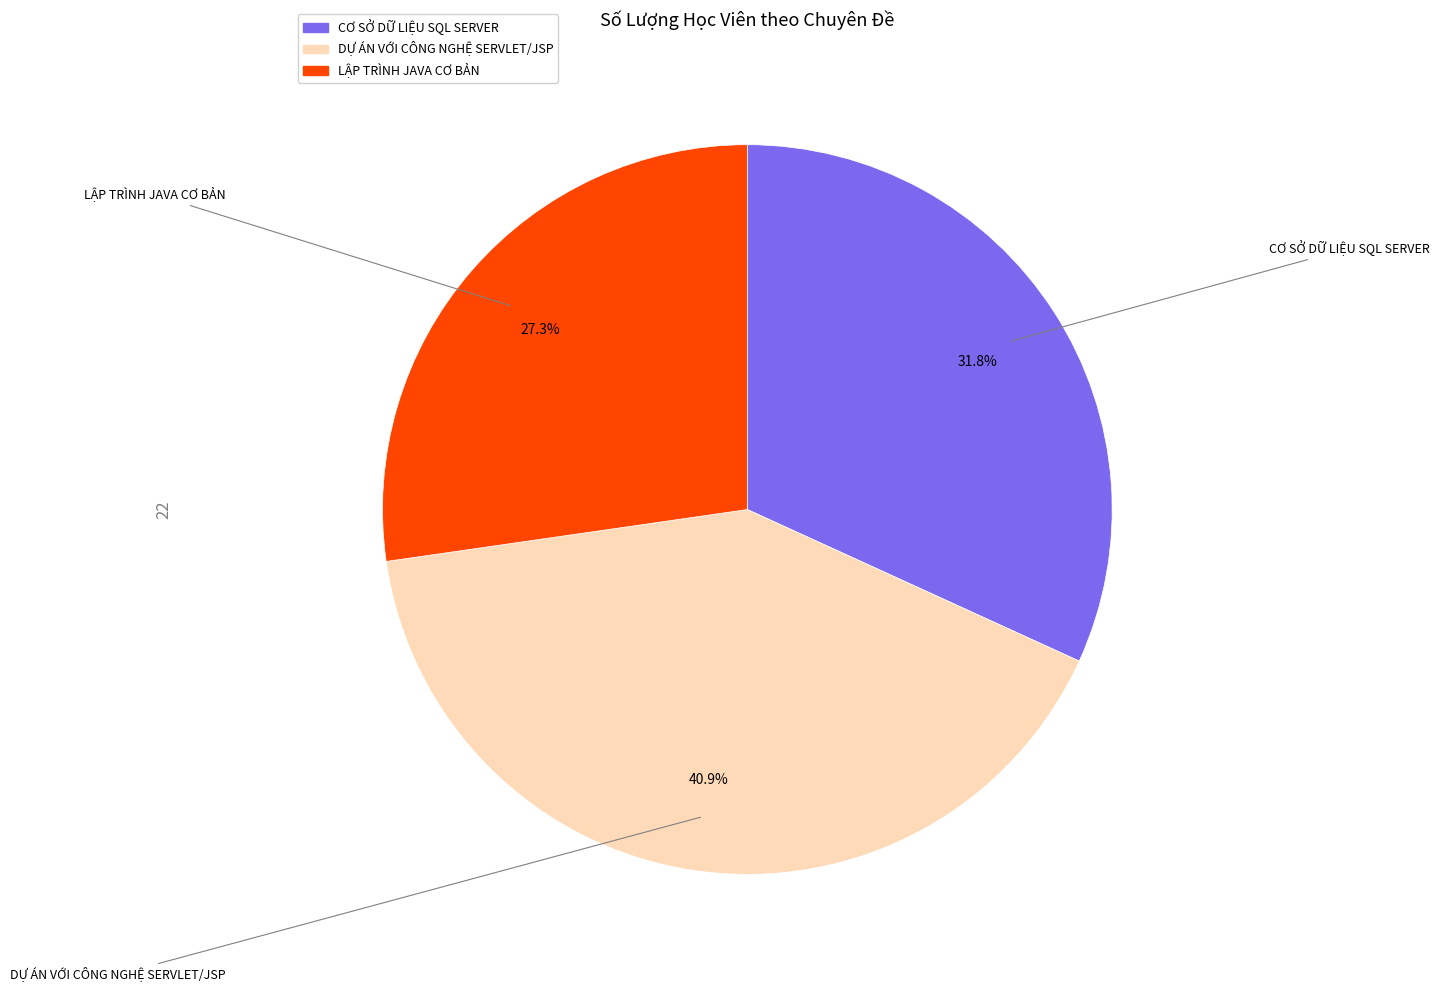

What is the smallest slice in the pie chart?

LẬP TRÌNH JAVA CƠ BẢN